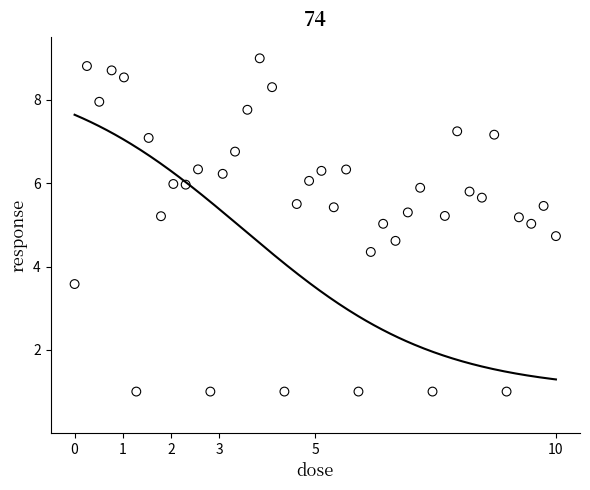

What is the range of X values (max minus min)?

10.0